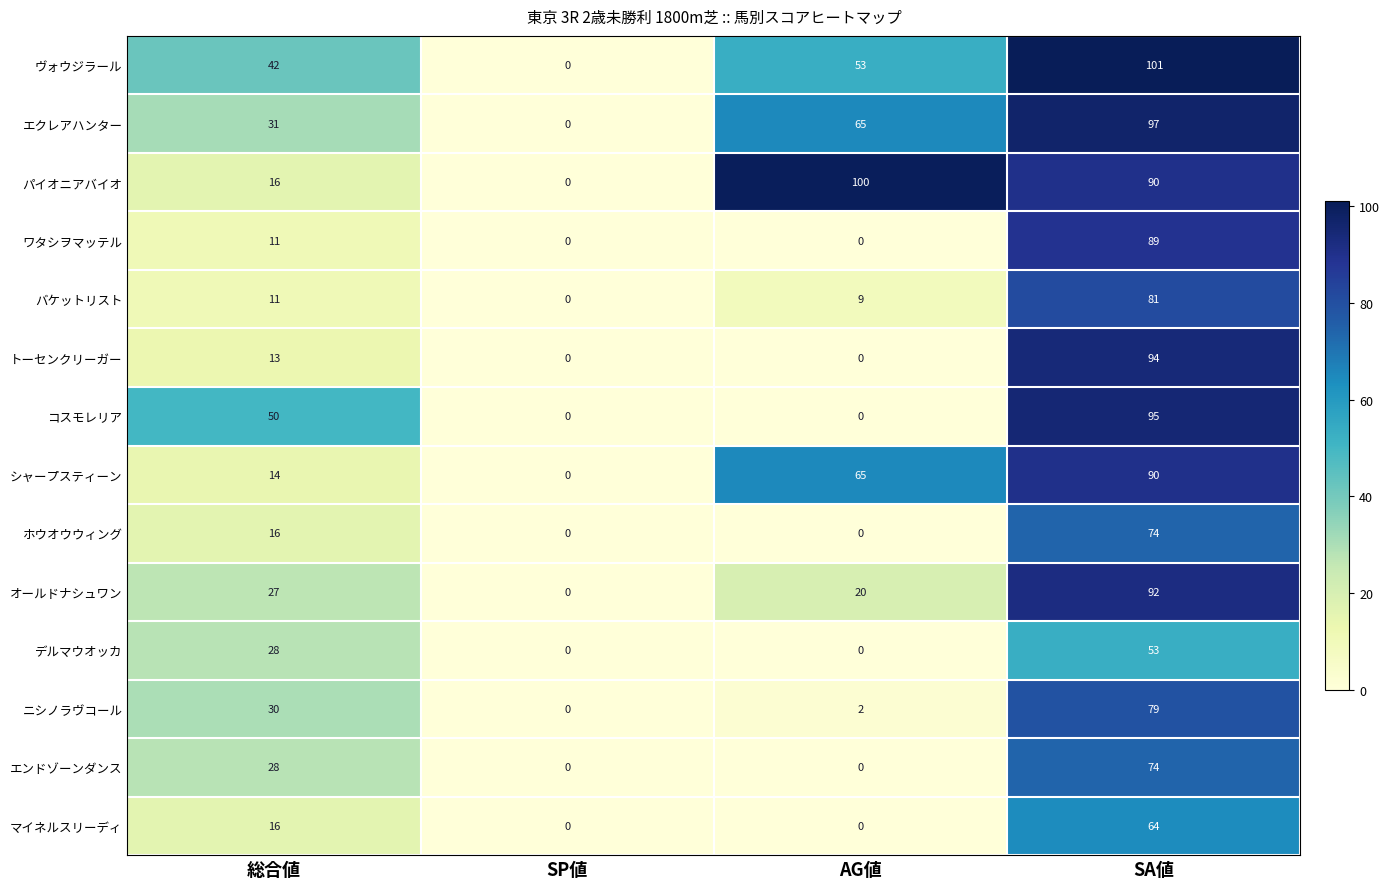

What is the difference between the second highest and minimum values in the オールドナシュワン series?

27